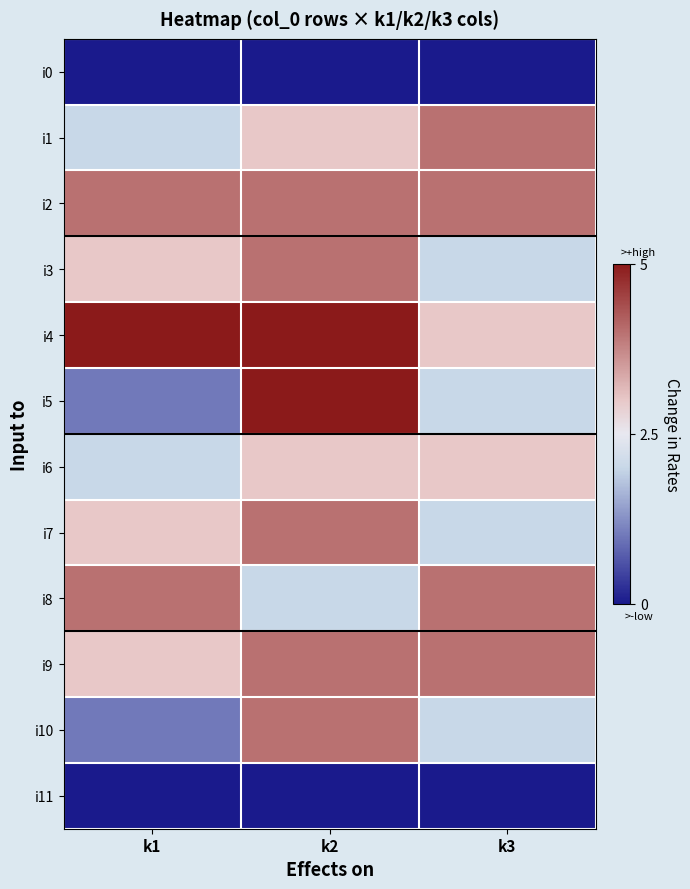

Which has a higher value, k3 or k1?

k3